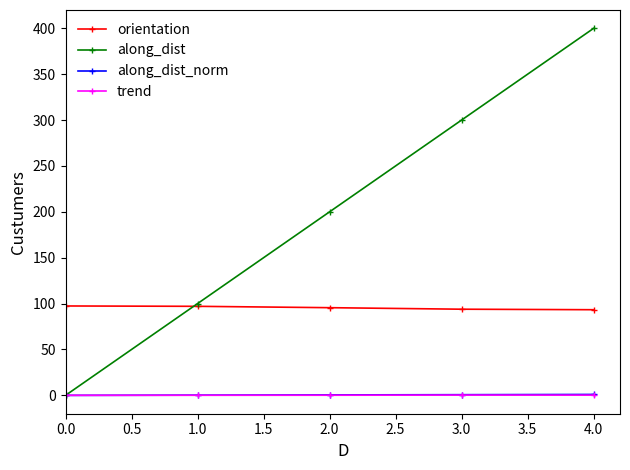

True or false: orientation and trend intersect in this chart.

False